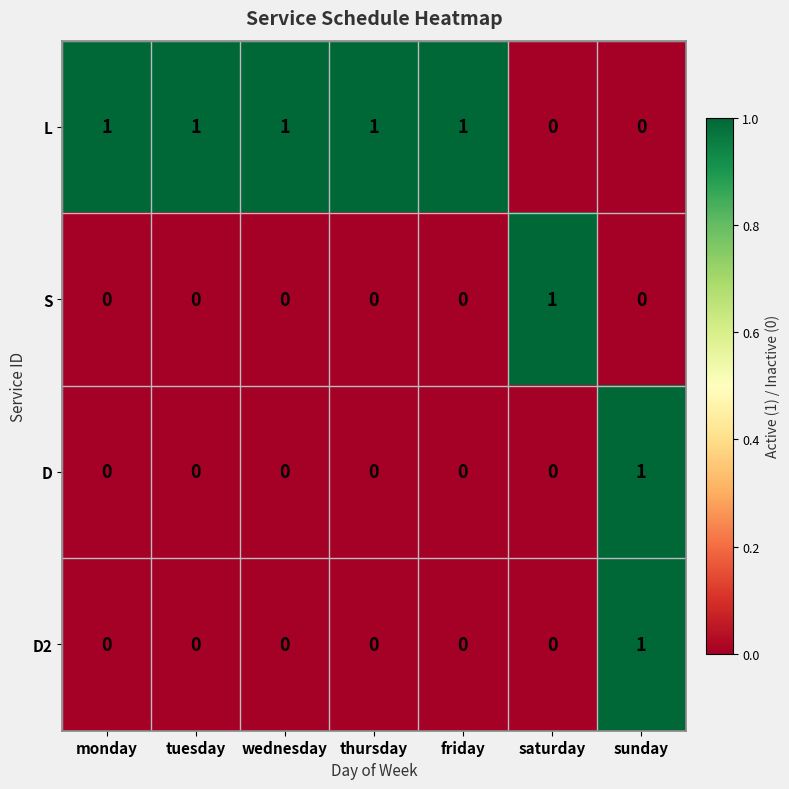

How many D values are between 0 and 1?

7